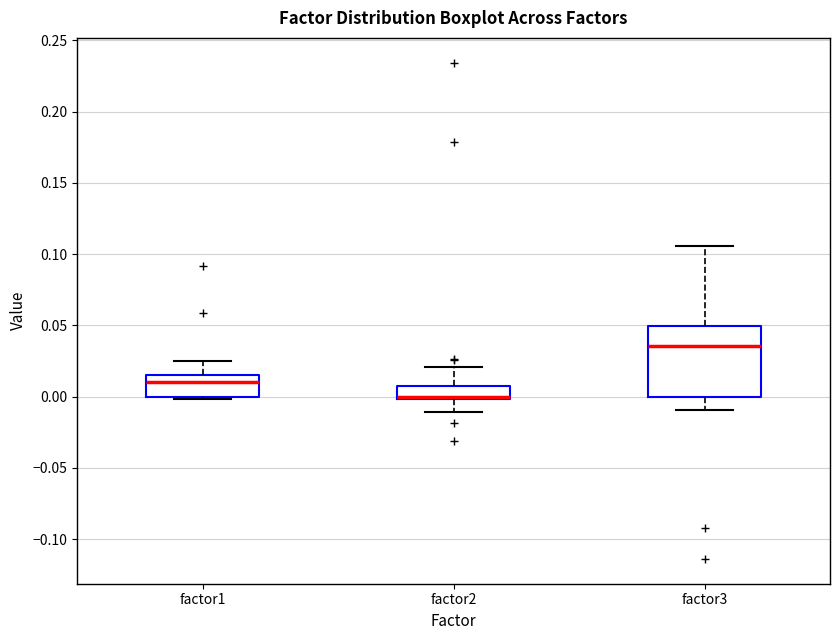

Reading left to right, read every box against the y-axis: the position of its median line, the range the box covers, and the ends of its whiskers. The values are not printed on the chart, so give them approximately, as read against the axis.

factor1: median 0.010, box 0.000 to 0.015, whiskers 0.000 (just below the box's lower edge) to 0.025
factor2: median 0.000 (just above the box's lower edge), box 0.000 to 0.005, whiskers -0.010 to 0.020
factor3: median 0.035, box 0.000 to 0.050, whiskers -0.010 to 0.105